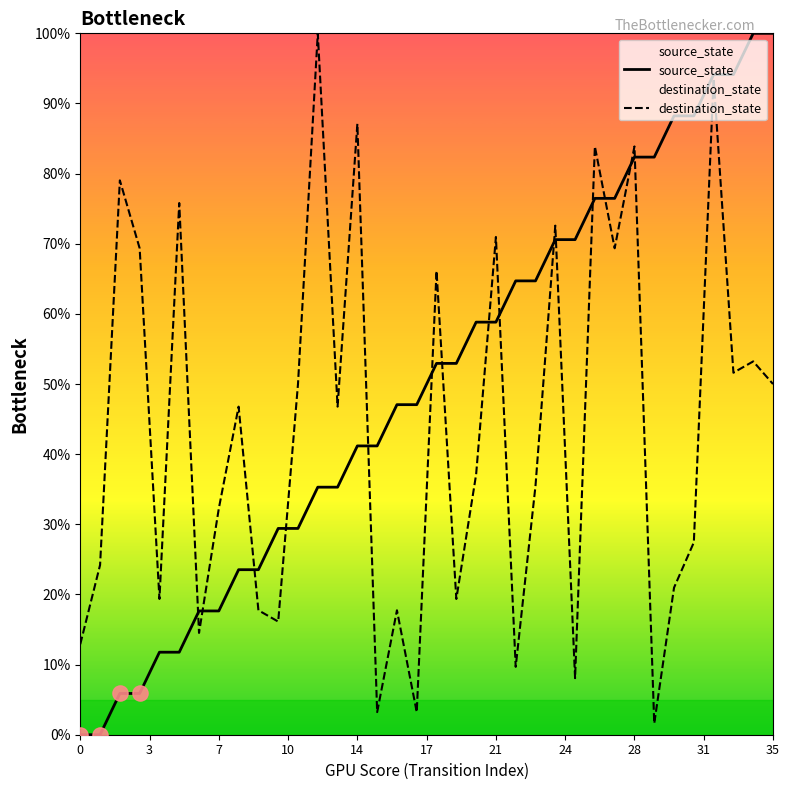

At which category is the sum across all series the highest?

32